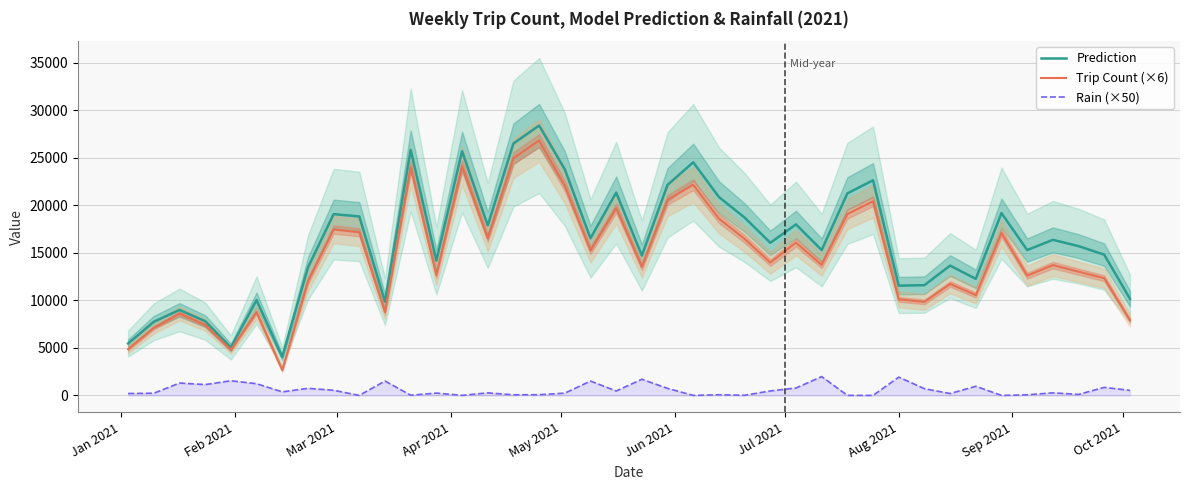

True or false: Prediction and Rain (×50) intersect in this chart.

False